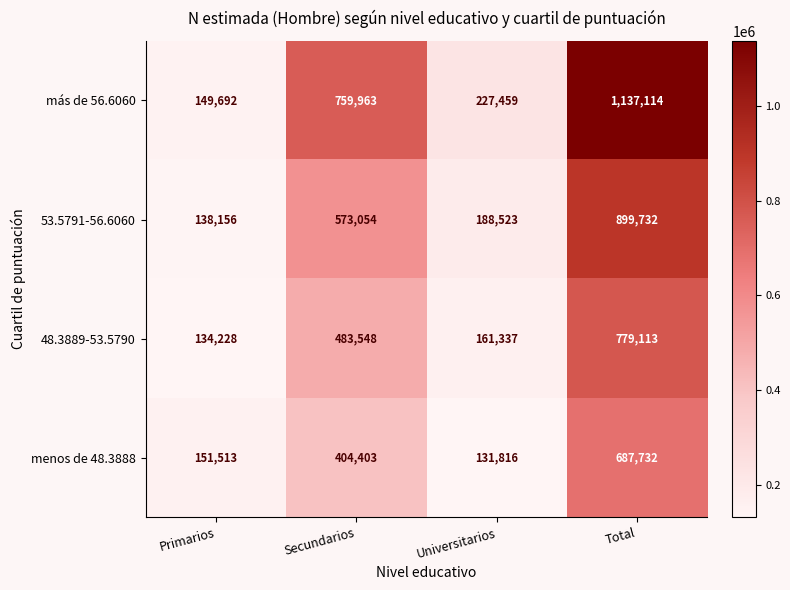

What value does the 53.5791-56.6060 series have at Primarios?

138156